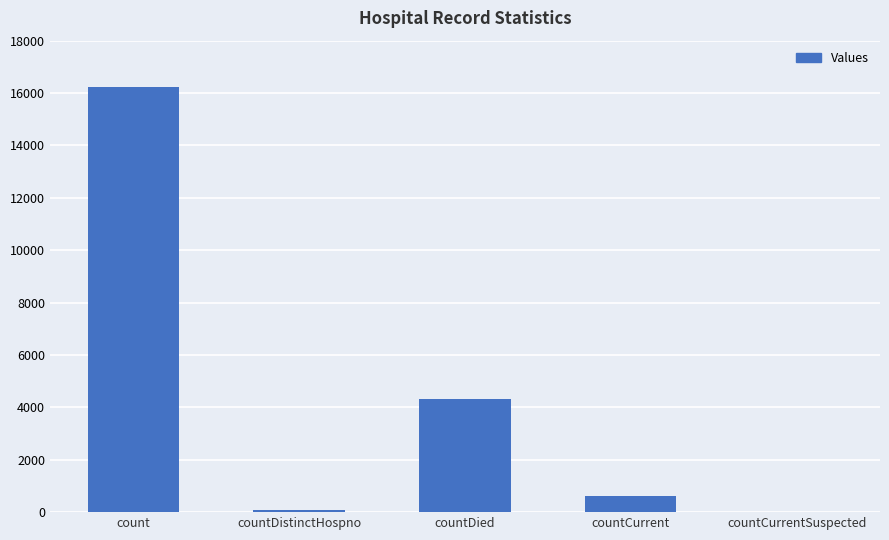

Reading left to right, what are all the values shown in this chart?

16234	78	4338	625	0